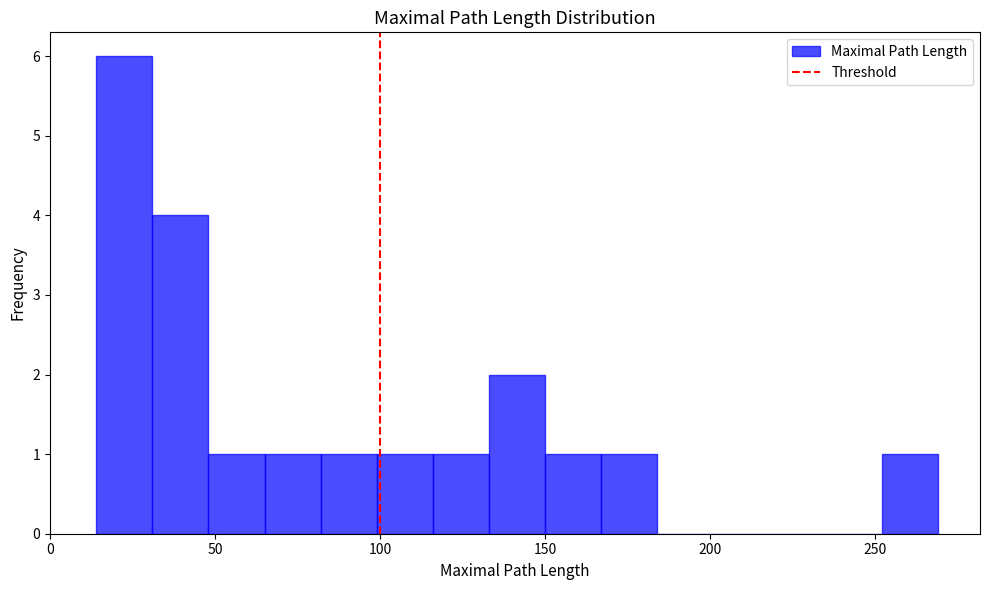

Around what value on the x-axis is the tallest bar? Give the approximate position of its centre, as read against the axis.

25